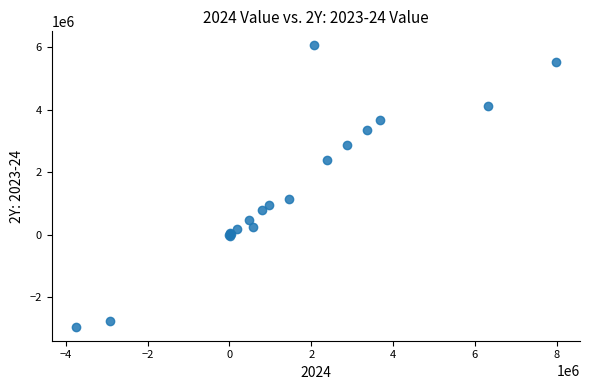

What Y value in the scatter plot is closest to 1556353?

1131922